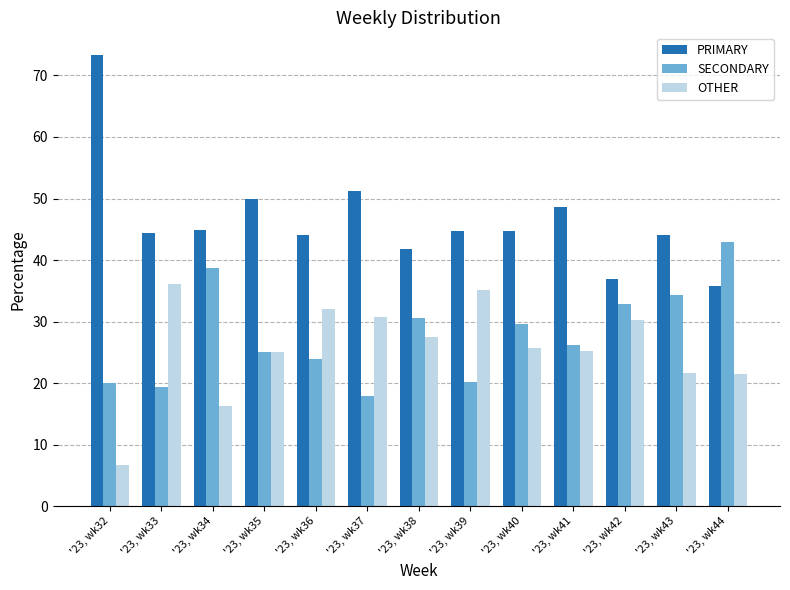

How many categories are shown in the chart?

13